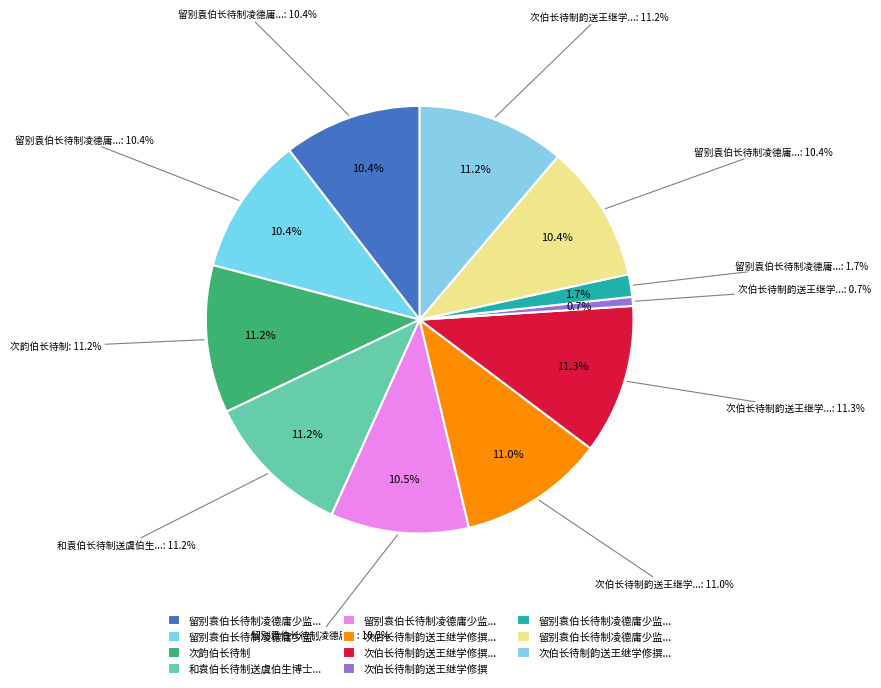

Is the sum of 留别袁伯长待制凌德庸少监周南翁待制诸公三绝句 其二 and 留别袁伯长待制凌德庸少监周南翁待制诸公三绝句 greater than half?

No